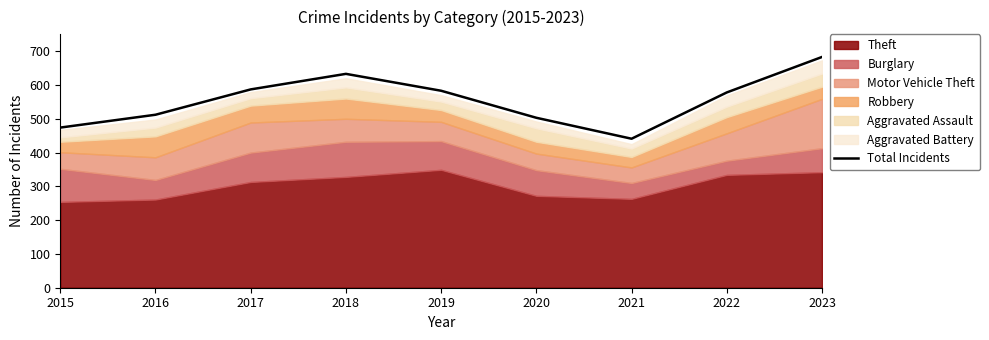

The value at 2015 is 474. True or false?

True